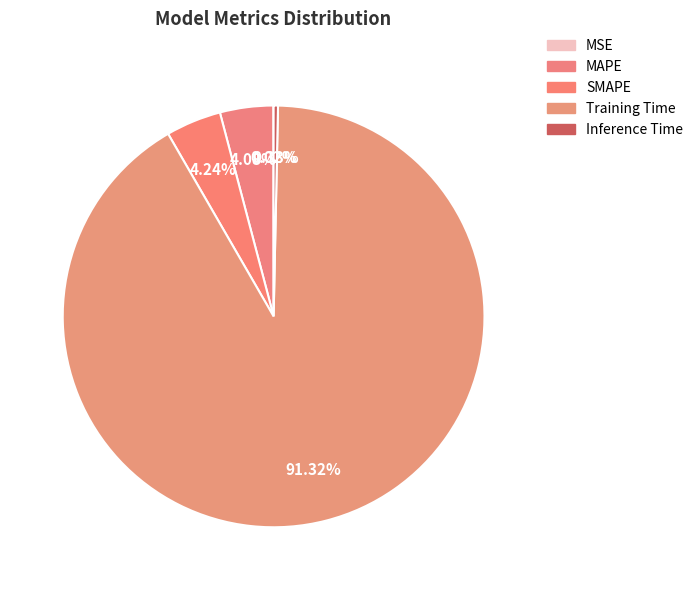

To the nearest percent, what portion does Training Time represent?

91%